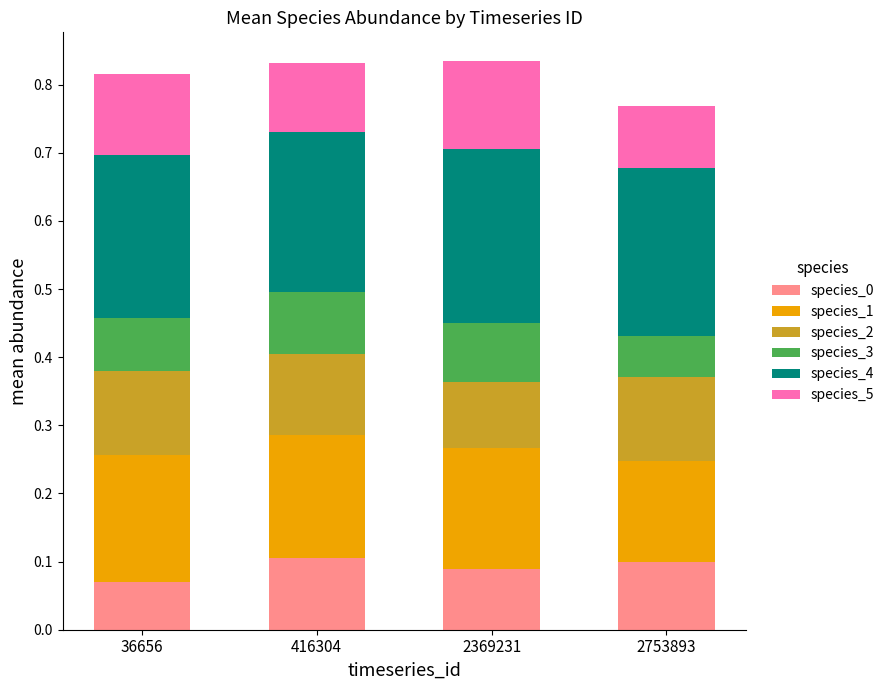

What is the total value across all series at 2753893?

0.8